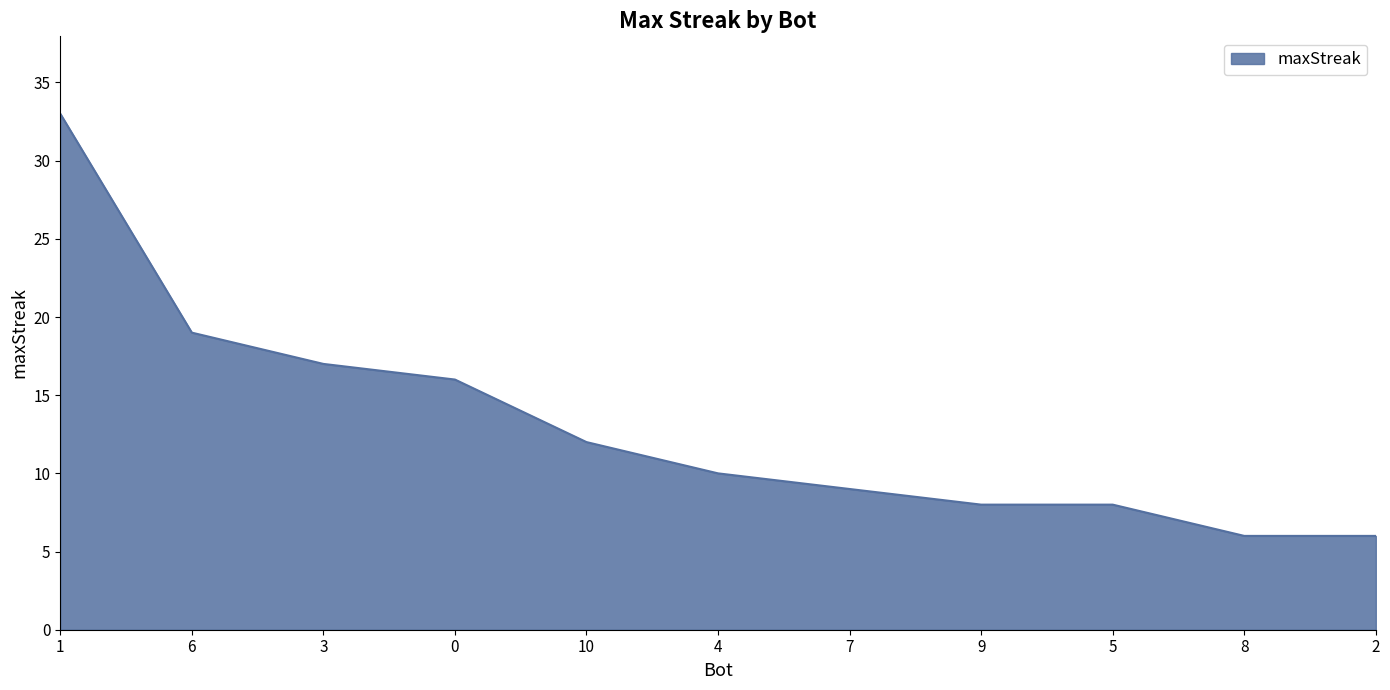

What is the sum of all values?

144